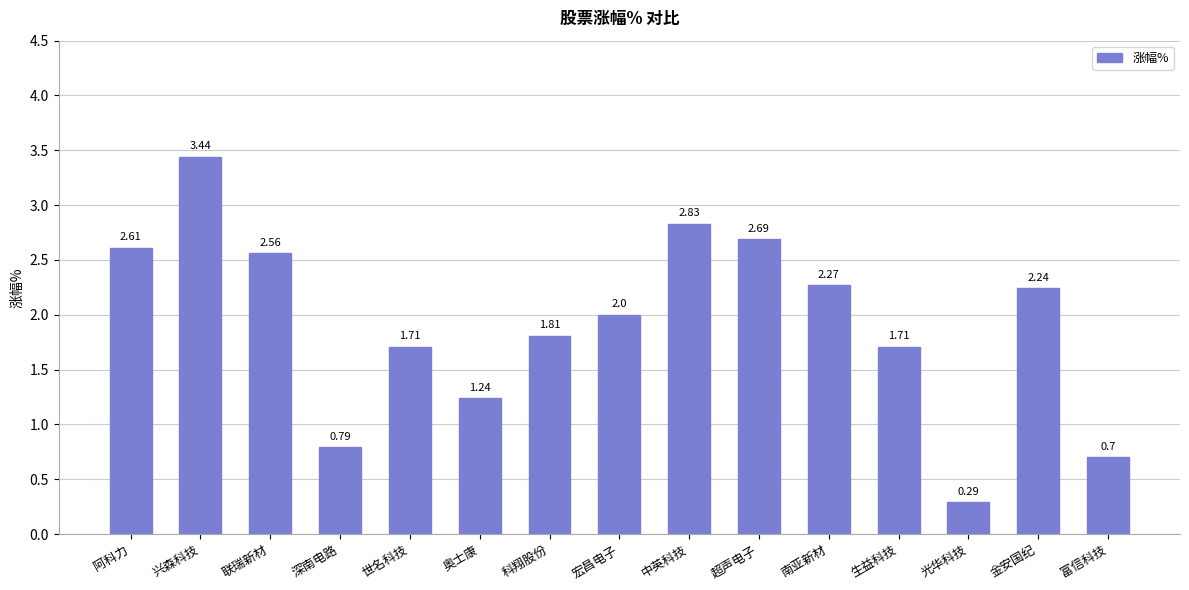

What is the label of the 6th bar from the right?

超声电子